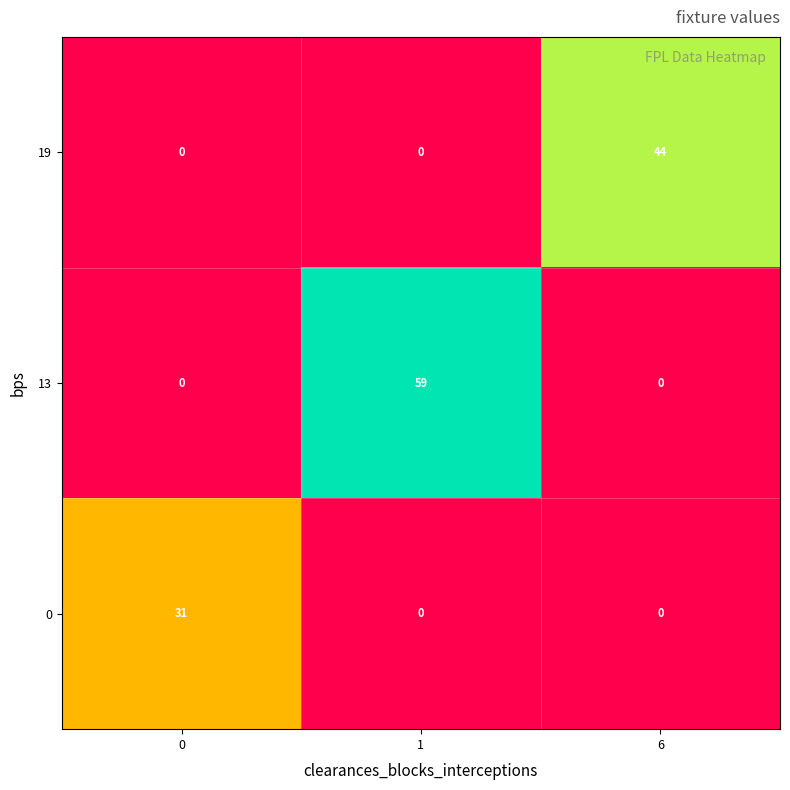

Which series has the largest total across all categories?

13